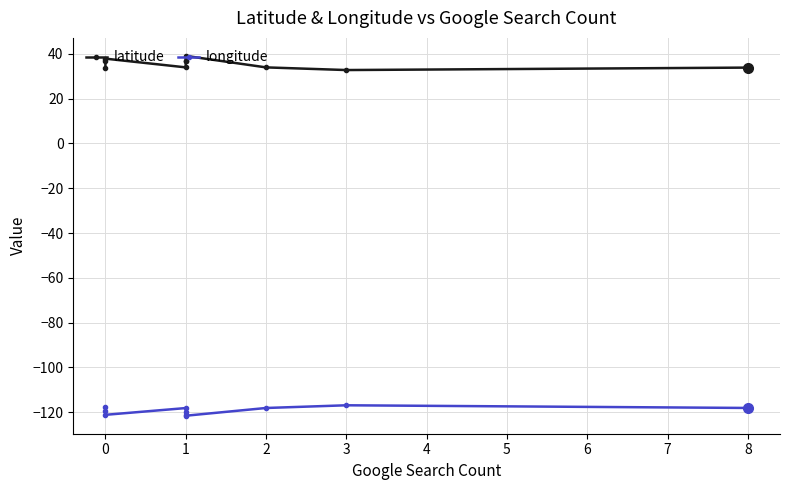

Rank the series at 1 from lowest to highest value.

longitude, latitude